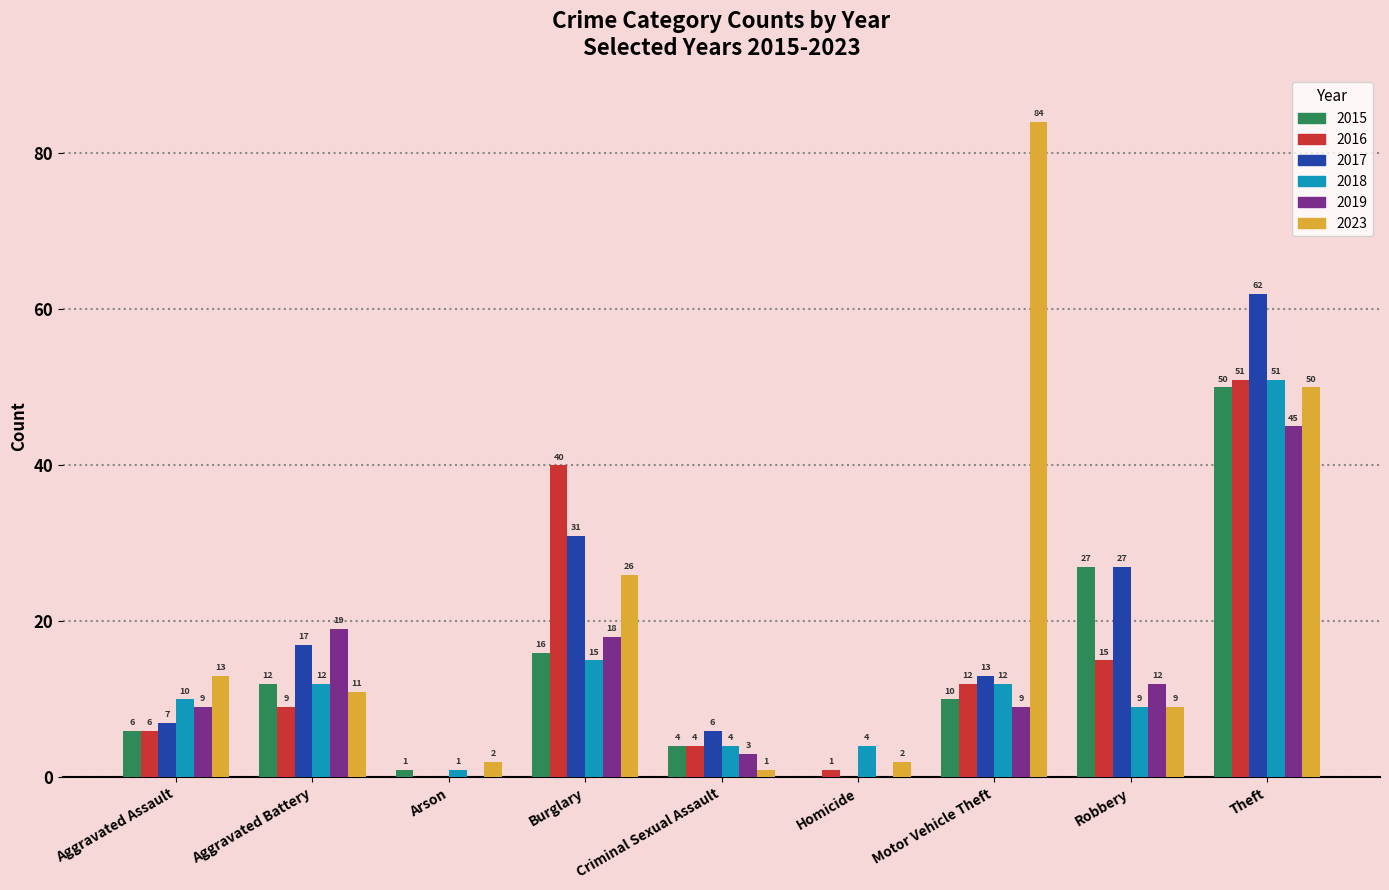

Does the chart contain stacked bars?

No